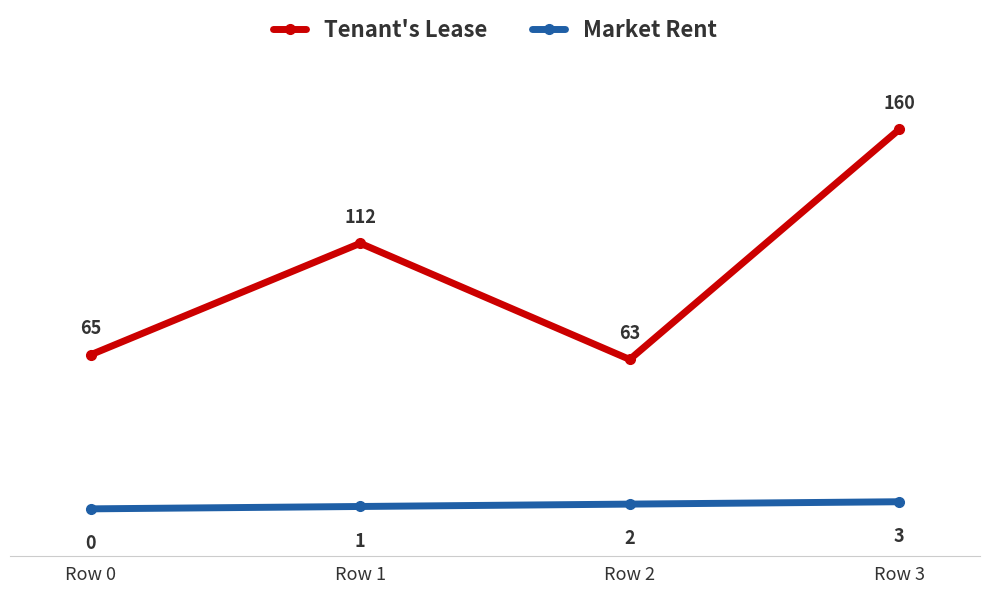

The value of Tenant's Lease at Row 3 is 61. True or false?

False